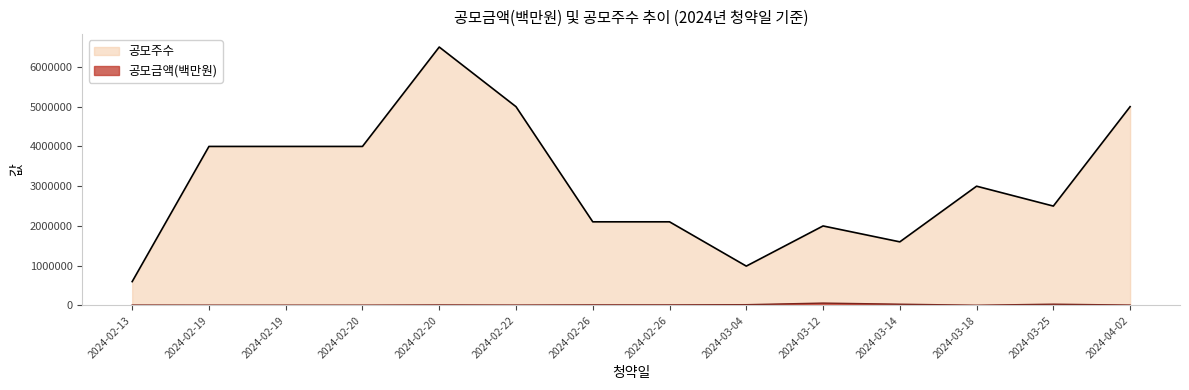

List the series in order of their peak value, lowest first.

공모금액(백만원), 공모주수